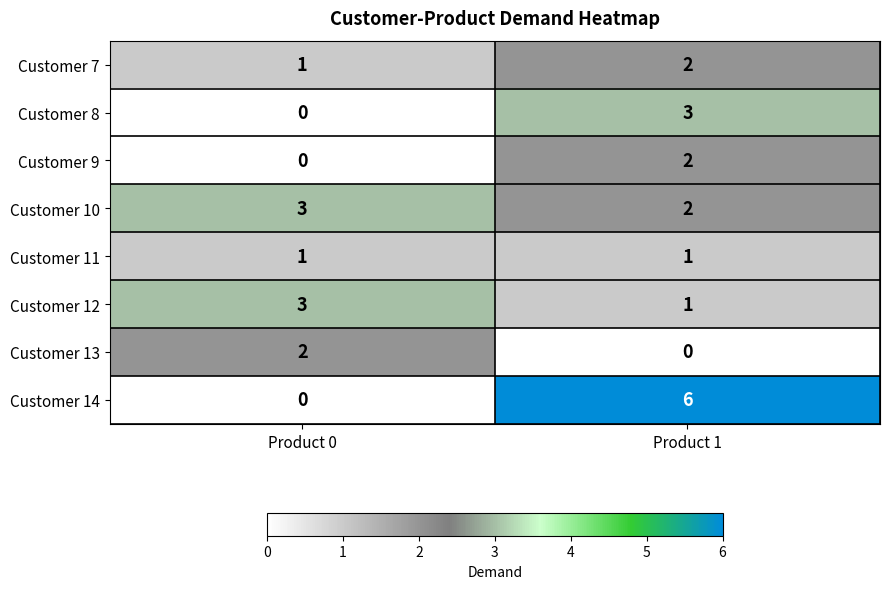

What is the total value across all series at Product 1?

17